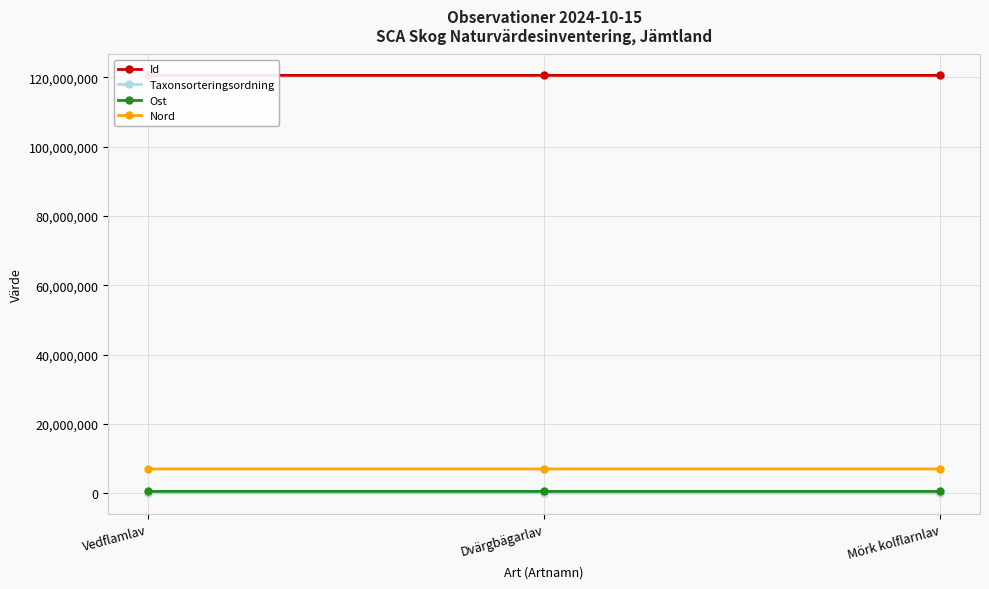

How many distinct data groups are displayed?

4